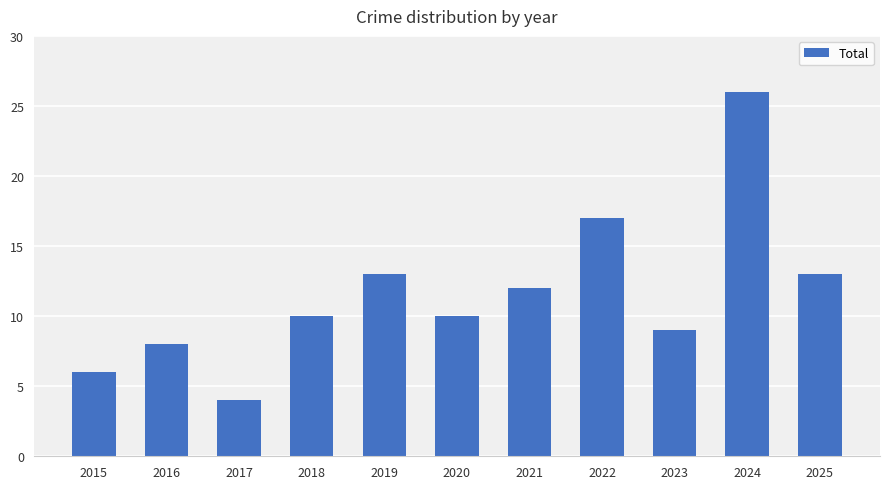

At which category does the chart reach its minimum across all series?

2017